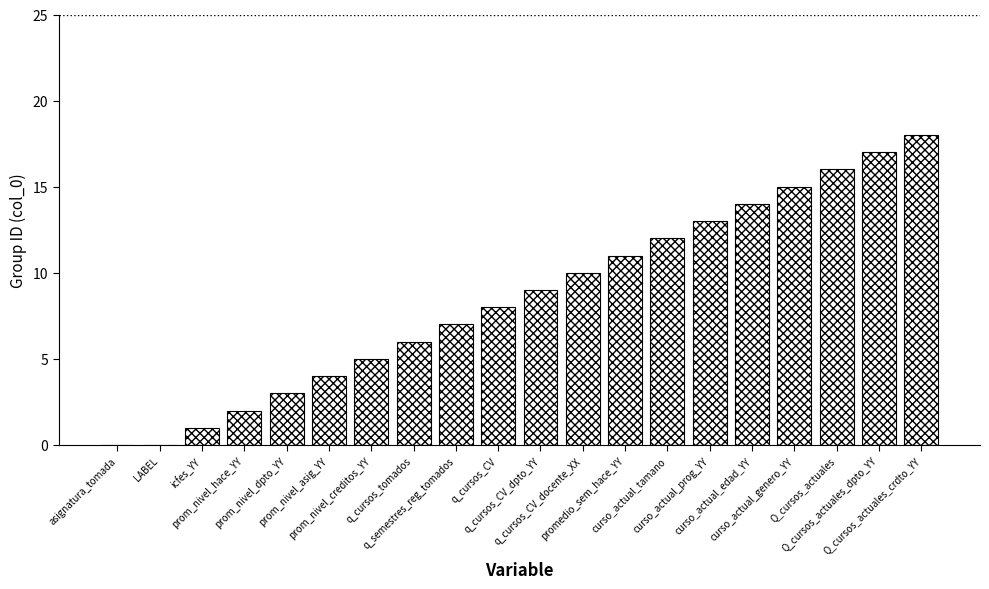

What is the difference between the values at asignatura_tomada and q_cursos_CV?

8